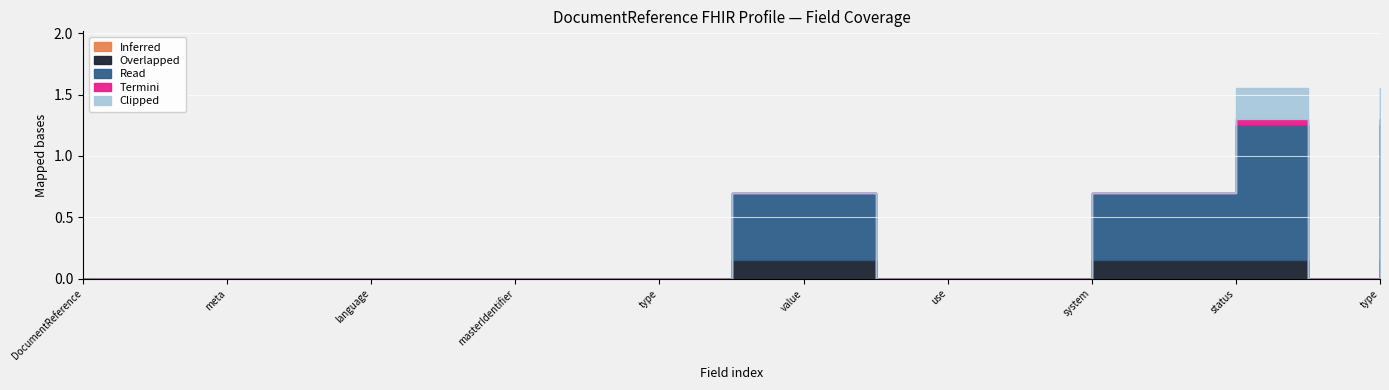

What are all the series names shown in the legend?

Inferred, Overlapped, Read, Termini, Clipped